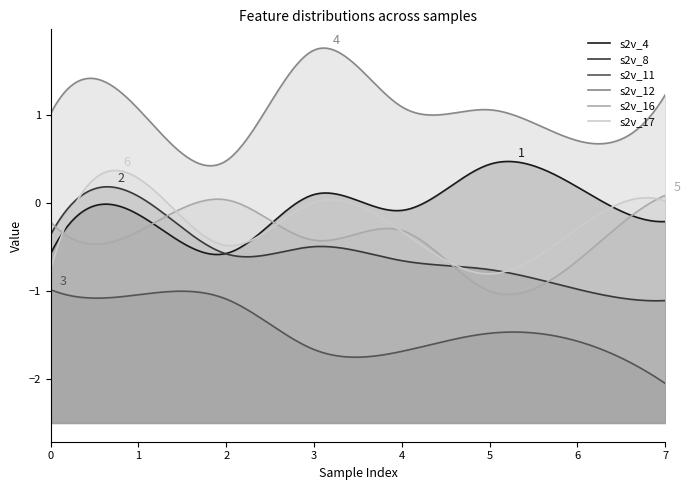

Does the chart have visible grid lines?

No